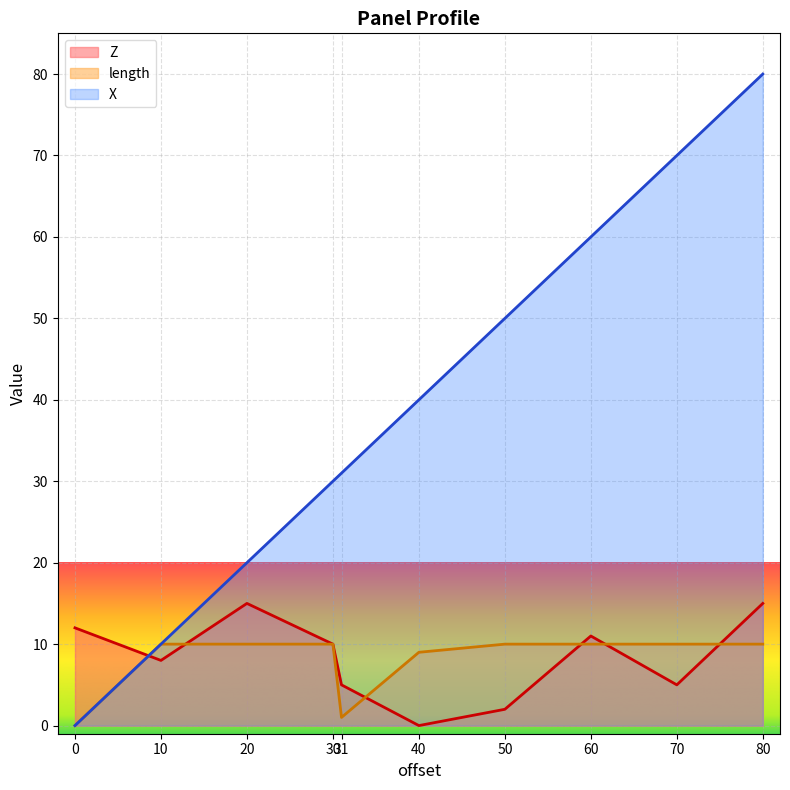

Count the number of data series in this chart.

3